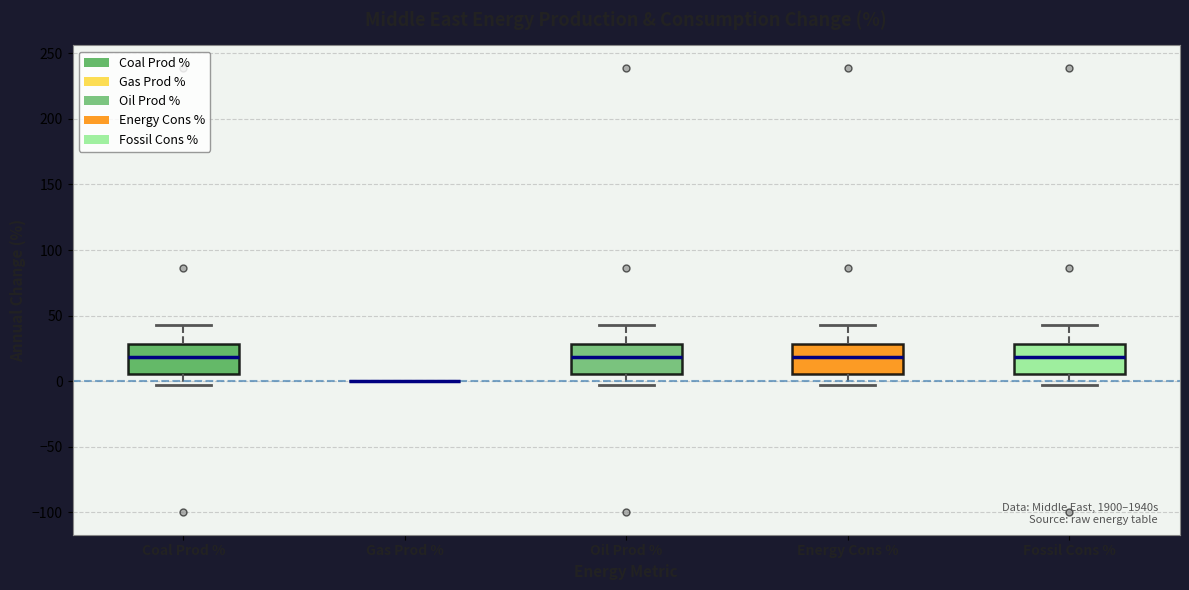

Reading left to right, transcribe this box plot: for each box, give where its median line is, the range the box spans, and where its two whiskers end, as read against the y-axis. The values are not printed on the chart, so give them approximately, as read against the axis.

Coal Prod %: median 20, box 5 to 30, whiskers -5 to 45
Gas Prod %: box collapsed to a line at 0, whiskers 0 to 0
Oil Prod %: median 20, box 5 to 30, whiskers -5 to 45
Energy Cons %: median 20, box 5 to 30, whiskers -5 to 45
Fossil Cons %: median 20, box 5 to 30, whiskers -5 to 45